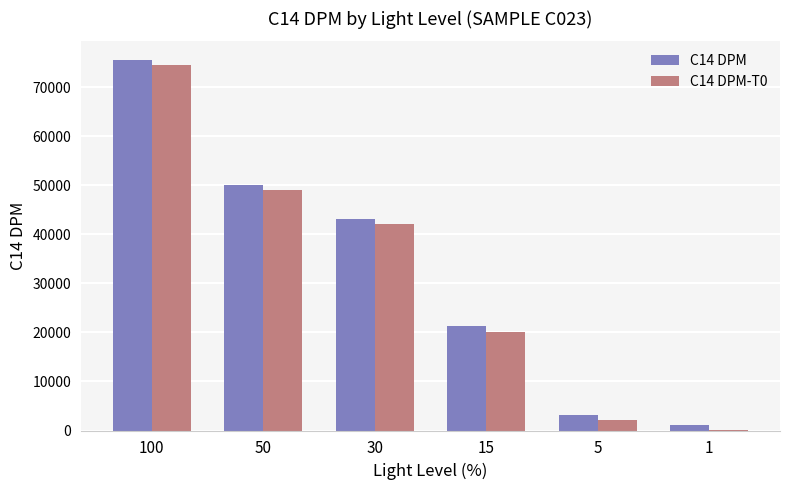

At which category is the sum across all series the highest?

100